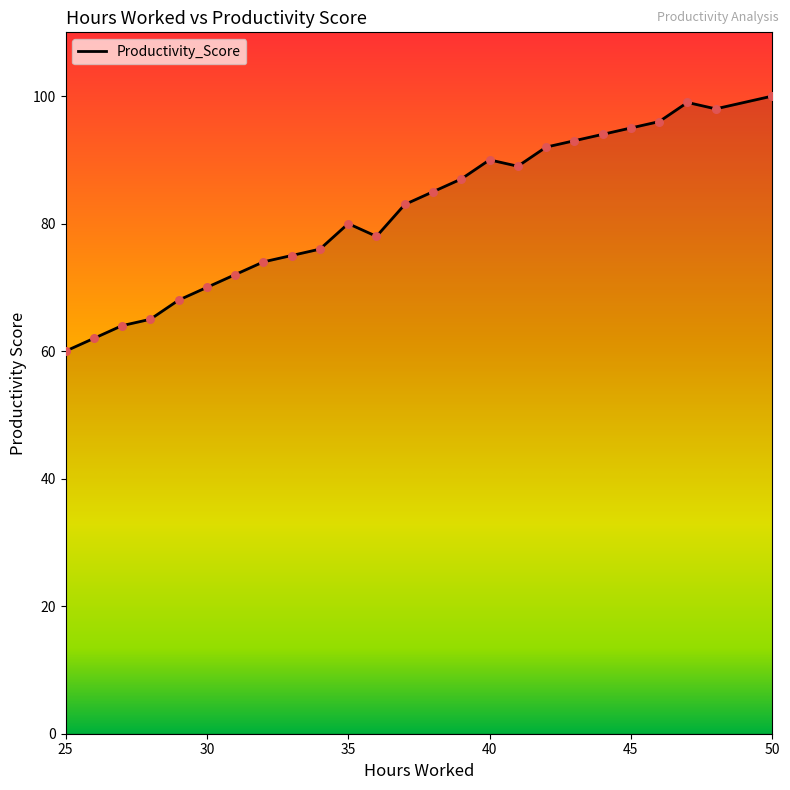

What is the greatest value displayed?

100